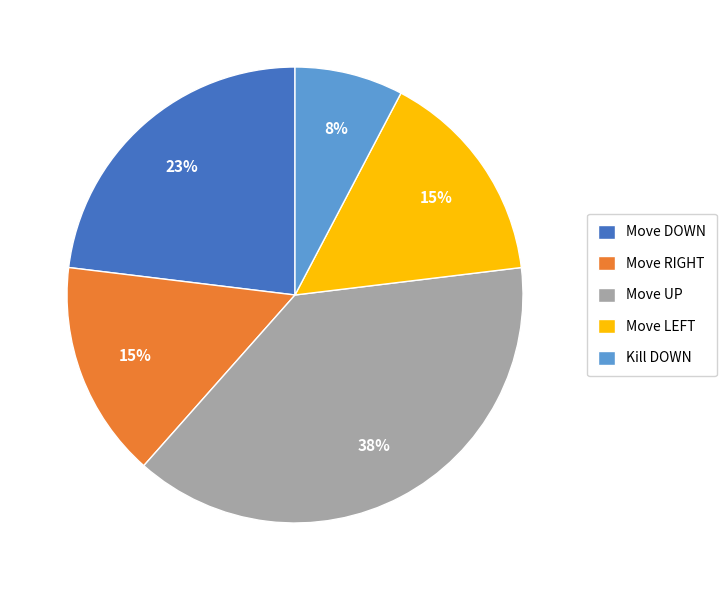

Which category has the biggest portion of the pie?

Move UP